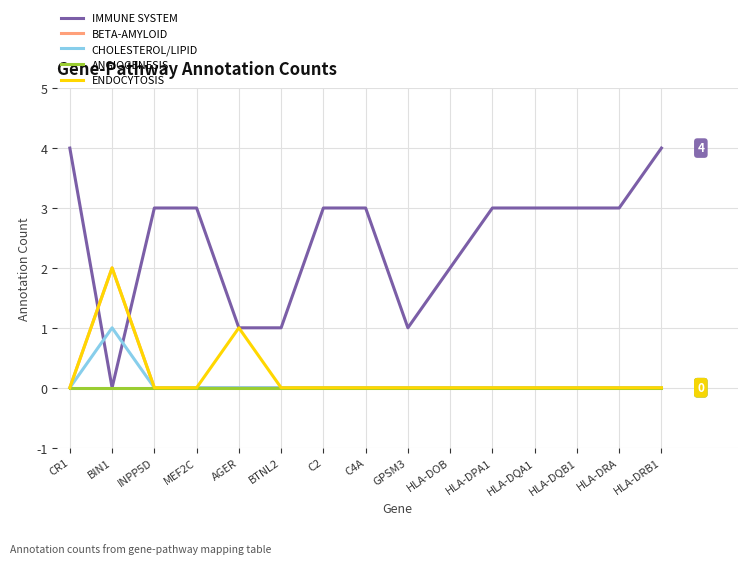

Which series has the widest spread of values?

IMMUNE SYSTEM